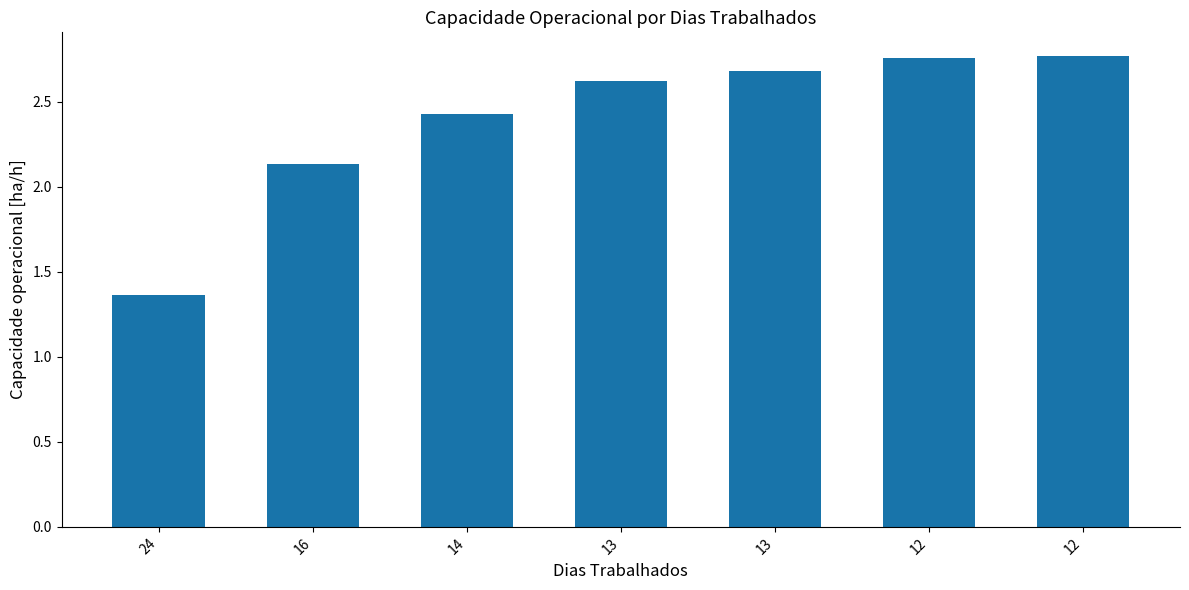

What is the greatest value displayed?

2.8